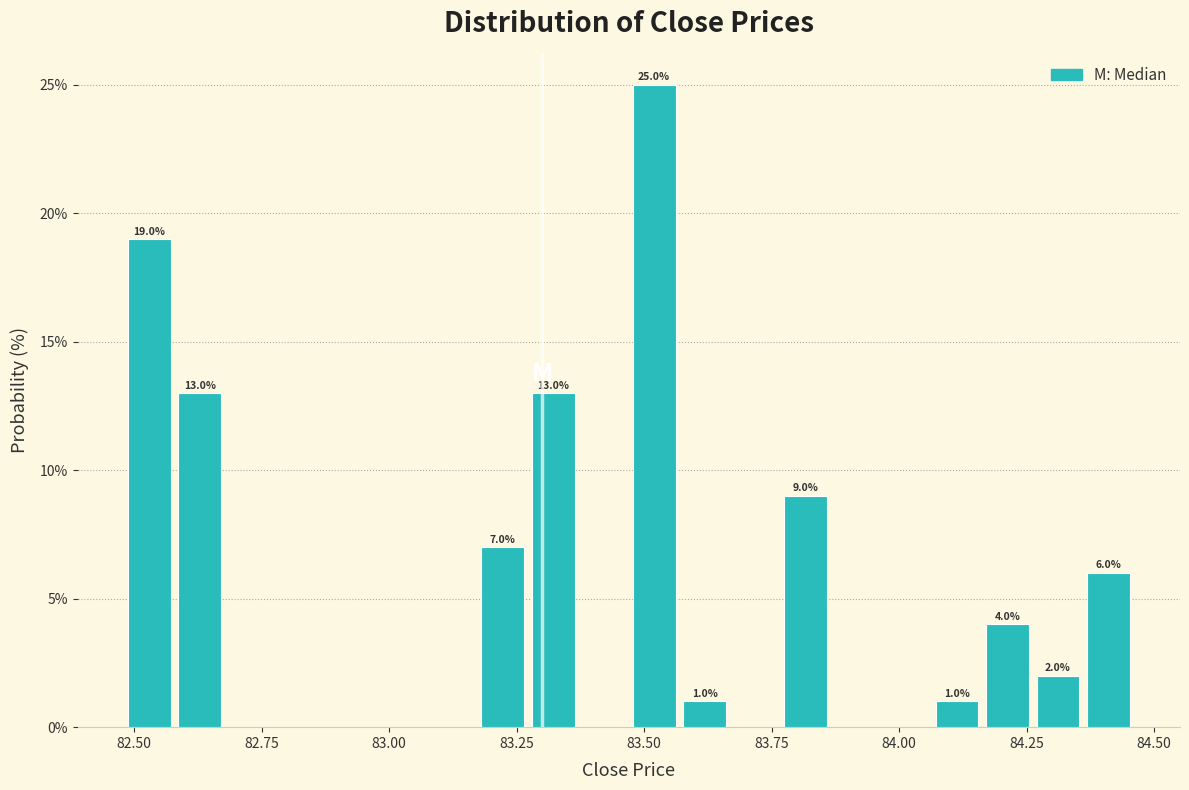

Around what value on the x-axis is the tallest bar? Give the approximate position of its centre, as read against the axis.

83.50